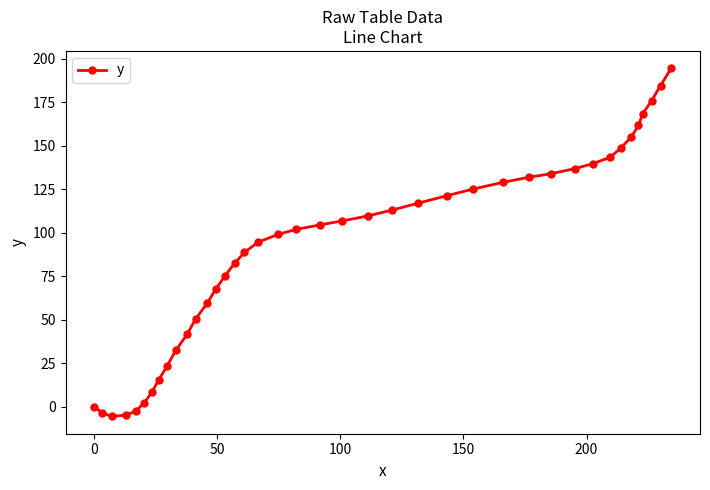

What is the average value?

90.7